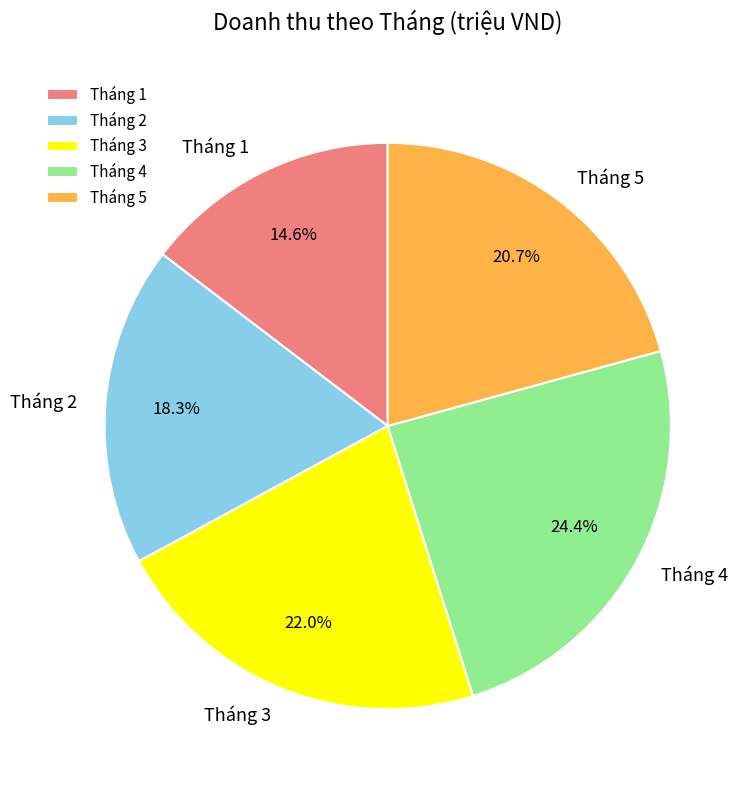

Do Tháng 1 and Tháng 3 together represent more than half of the pie?

No